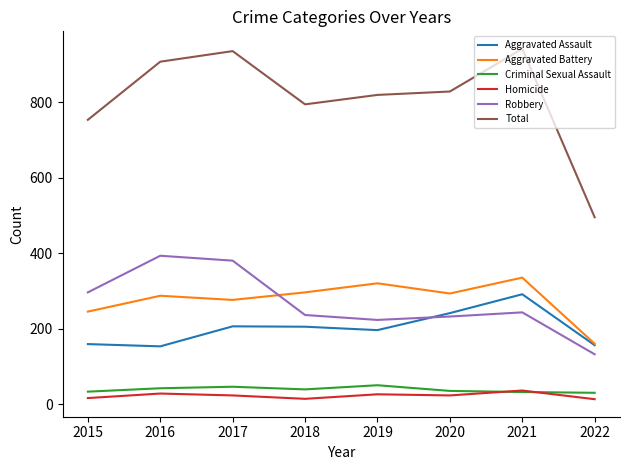

What is the greatest value displayed?

942